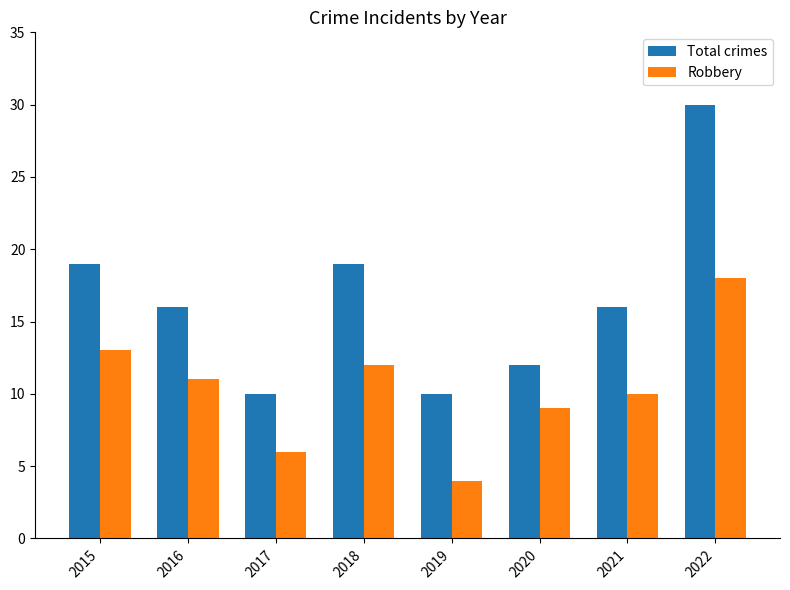

Reading left to right, list all the values displayed in this chart.

Total crimes: 2015=19	2016=16	2017=10	2018=19	2019=10	2020=12	2021=16	2022=30
Robbery: 2015=13	2016=11	2017=6	2018=12	2019=4	2020=9	2021=10	2022=18